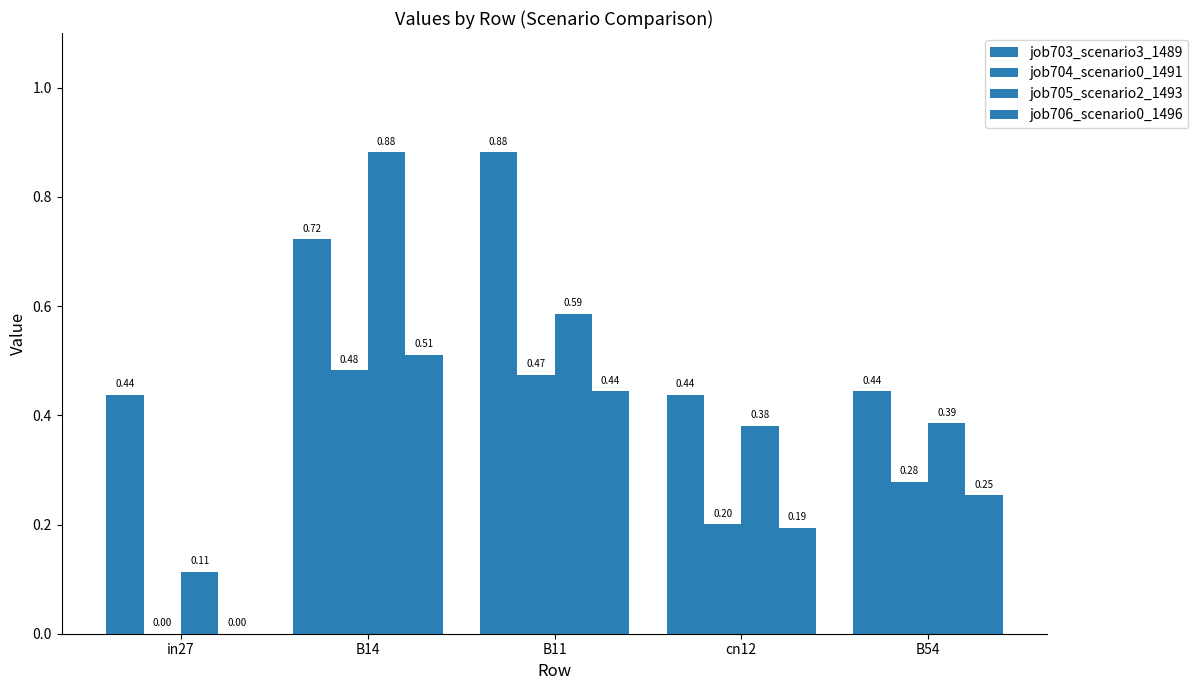

The value of job704_scenario0_1491 at cn12 is 0.3. True or false?

False